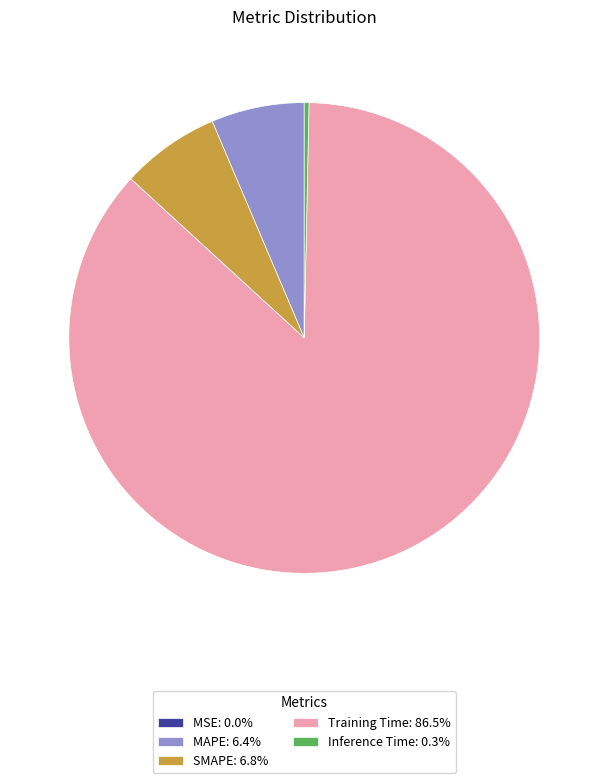

Is there any slice that represents more than half of the pie?

Yes